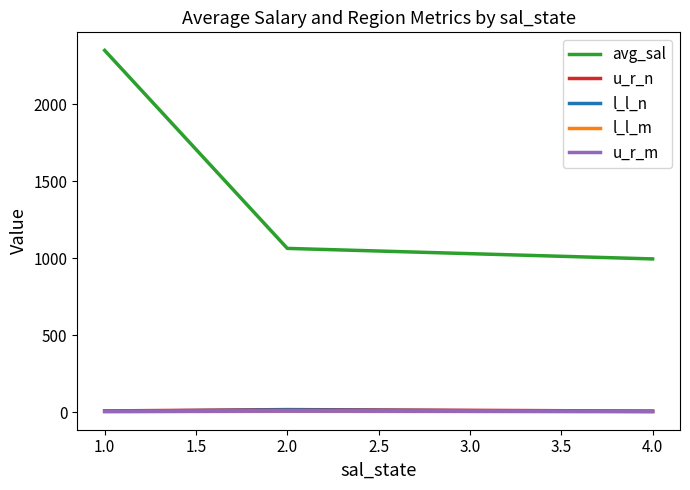

Which series has the widest spread of values?

avg_sal